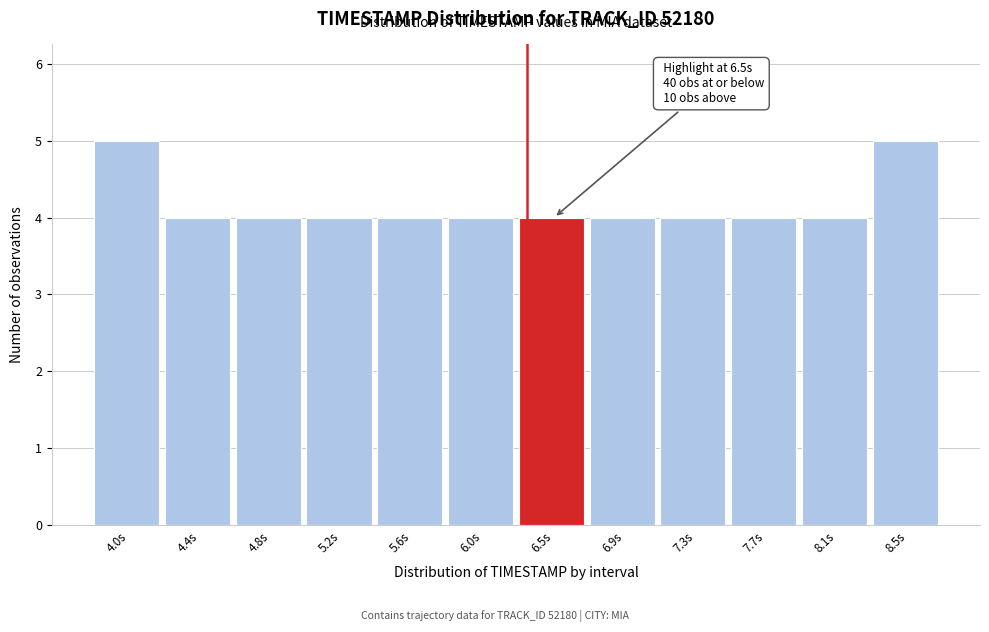

Reading right to left, list all the values displayed in this chart.

5	4	4	4	4	4	4	4	4	4	4	5